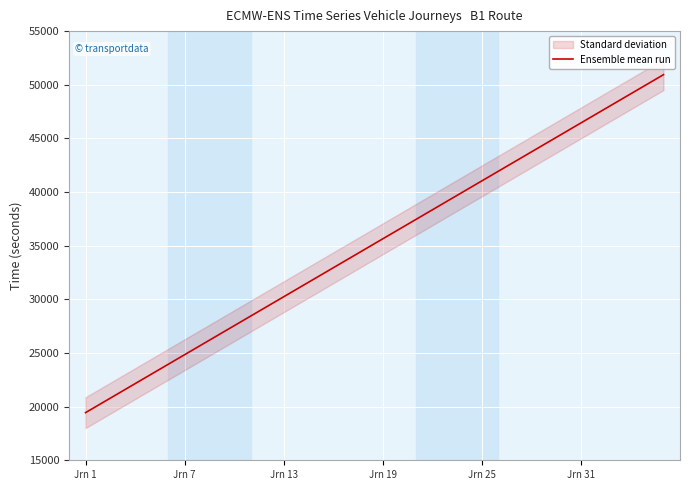

The value of Ensemble mean run at Jrn 1 is 11460. True or false?

False